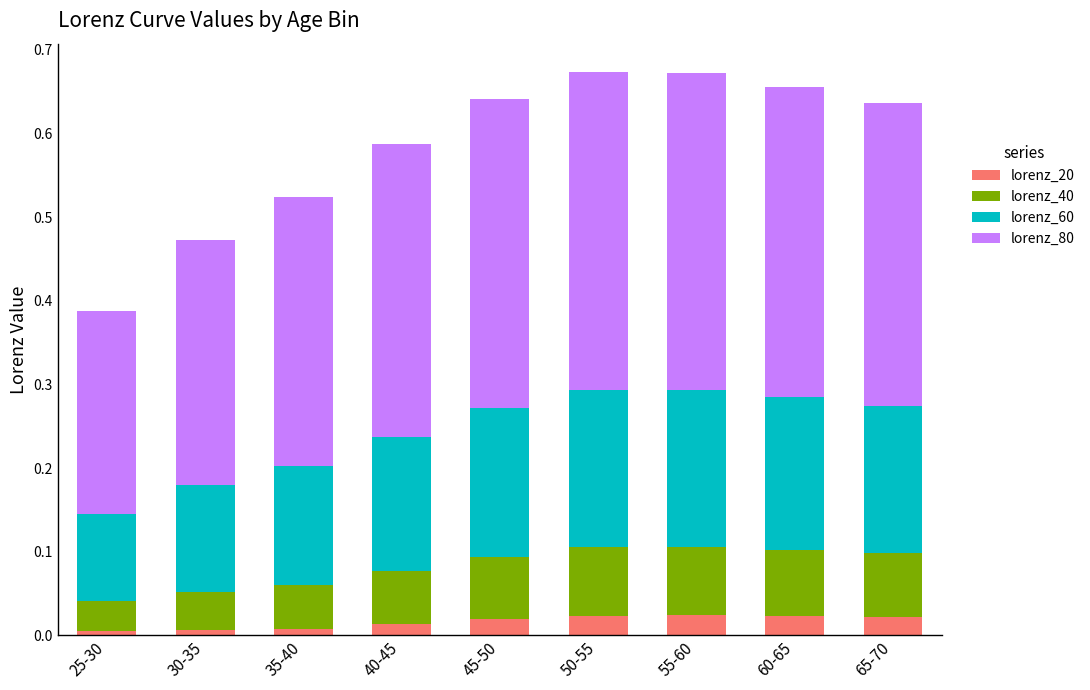

Are the bars horizontal?

No